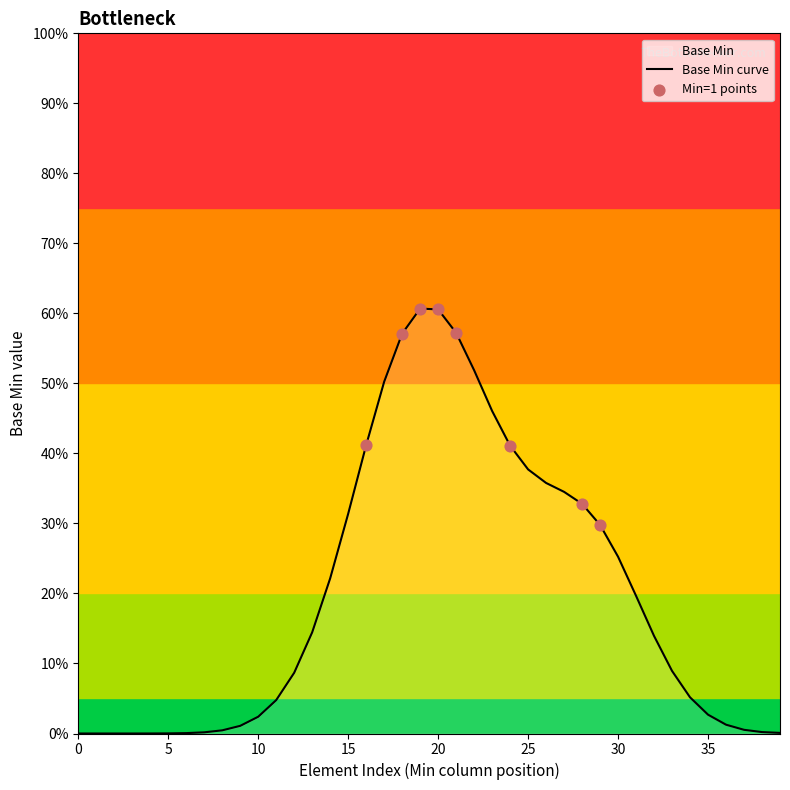

What is the ratio of the value at 1 to the value at 1?

1.0